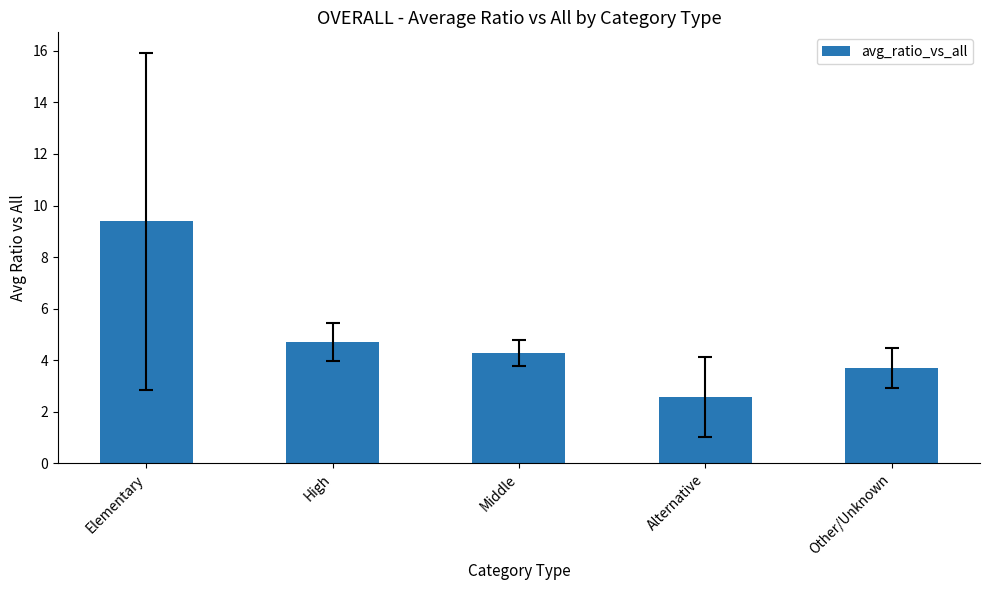

Reading left to right, extract all data points from this chart.

Elementary=9.4	High=4.7	Middle=4.3	Alternative=2.6	Other/Unknown=3.7